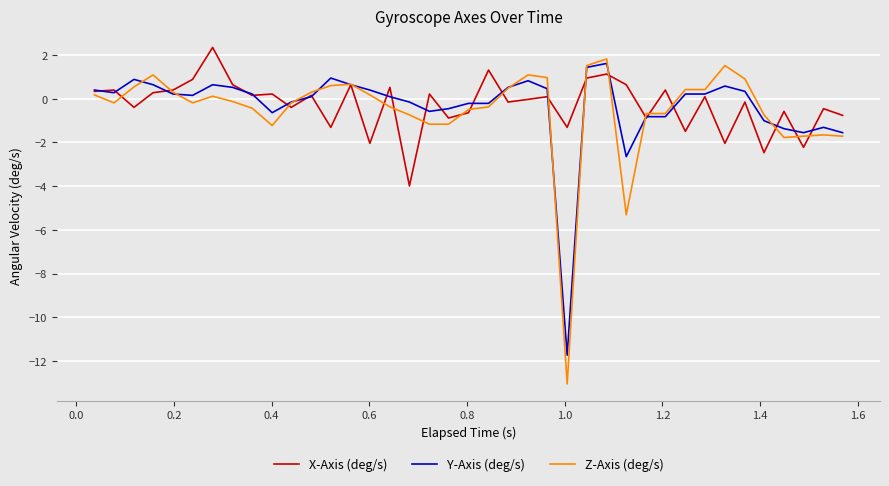

What is the difference between the maximum and second lowest values in the Y-Axis (deg/s) series?

4.3